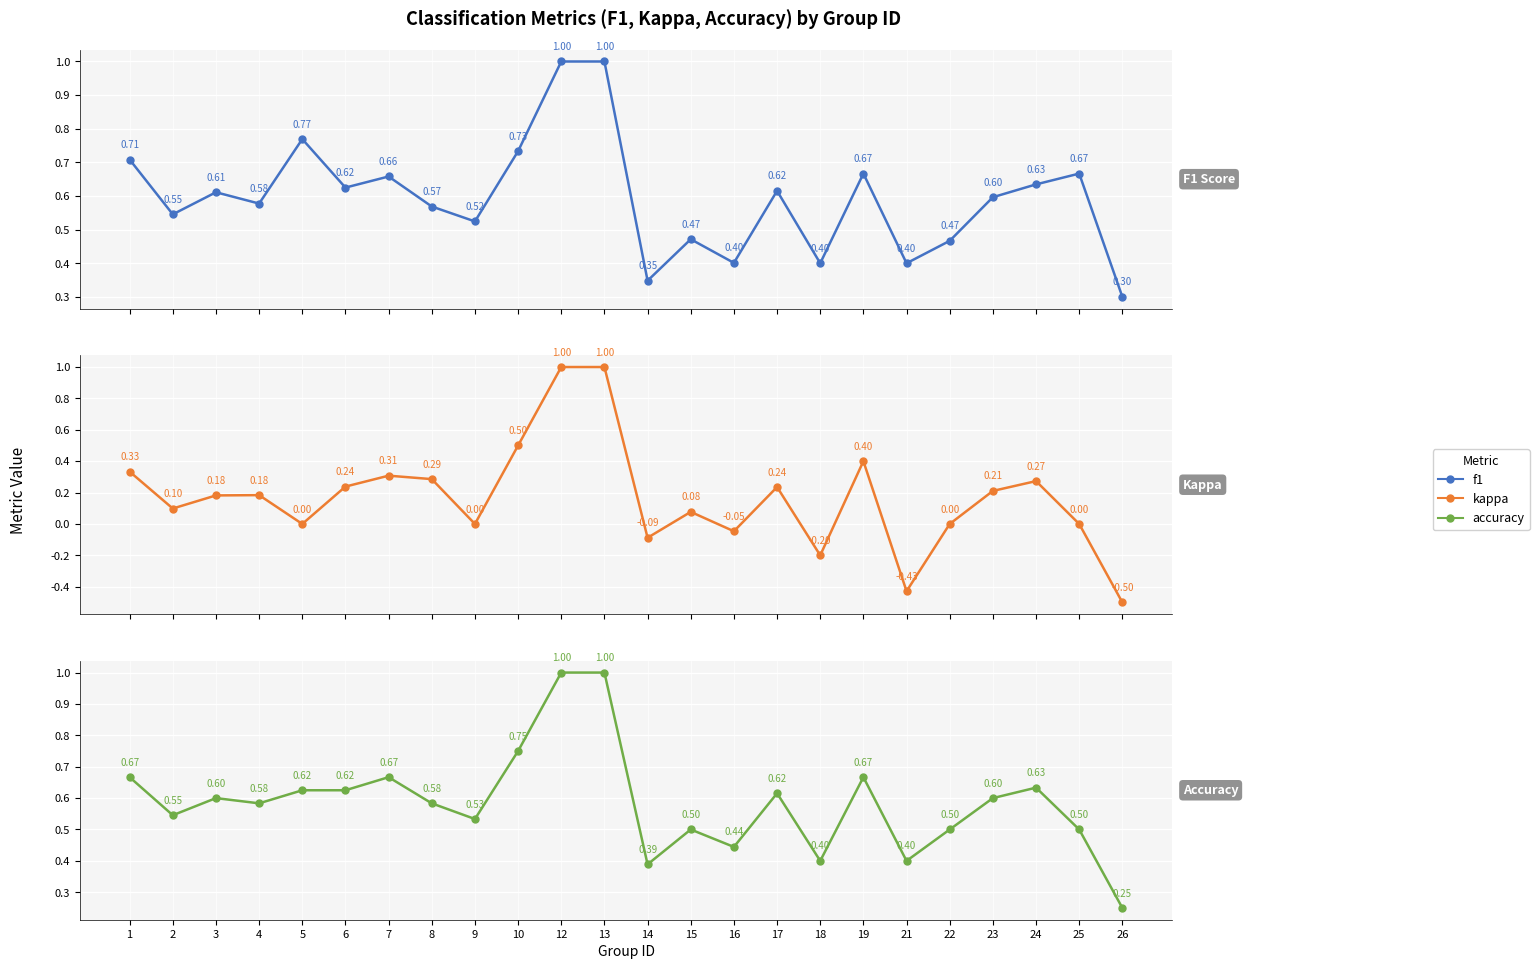

The f1 series shows 1.0 at 12. True or false?

True